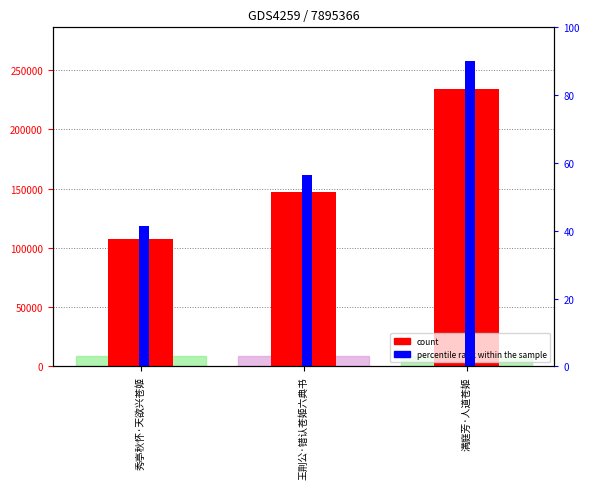

What is the value of the col_0 bar at the 3rd from the left?

234131.0